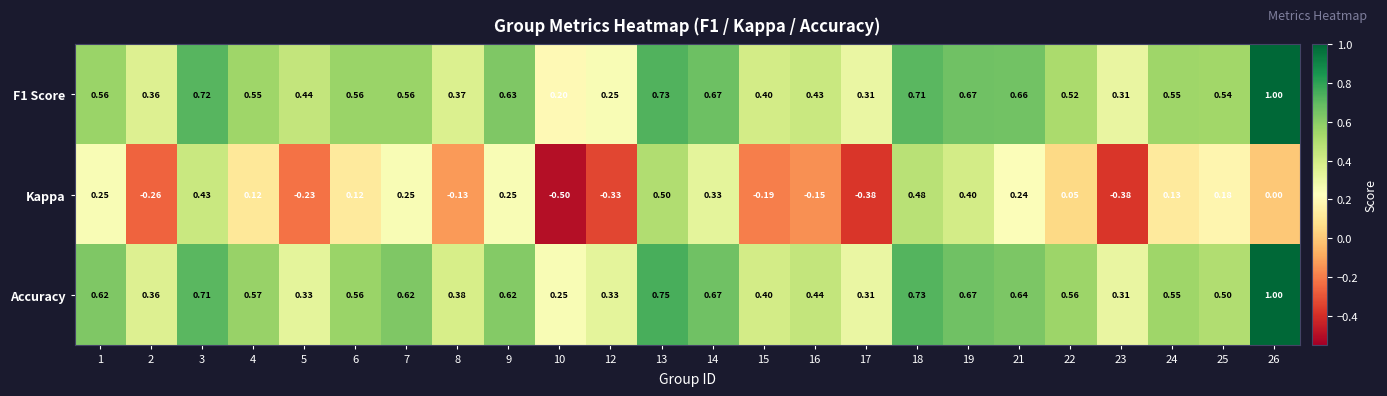

Is the value of F1 Score at 6 greater than the value of Kappa at 5?

Yes